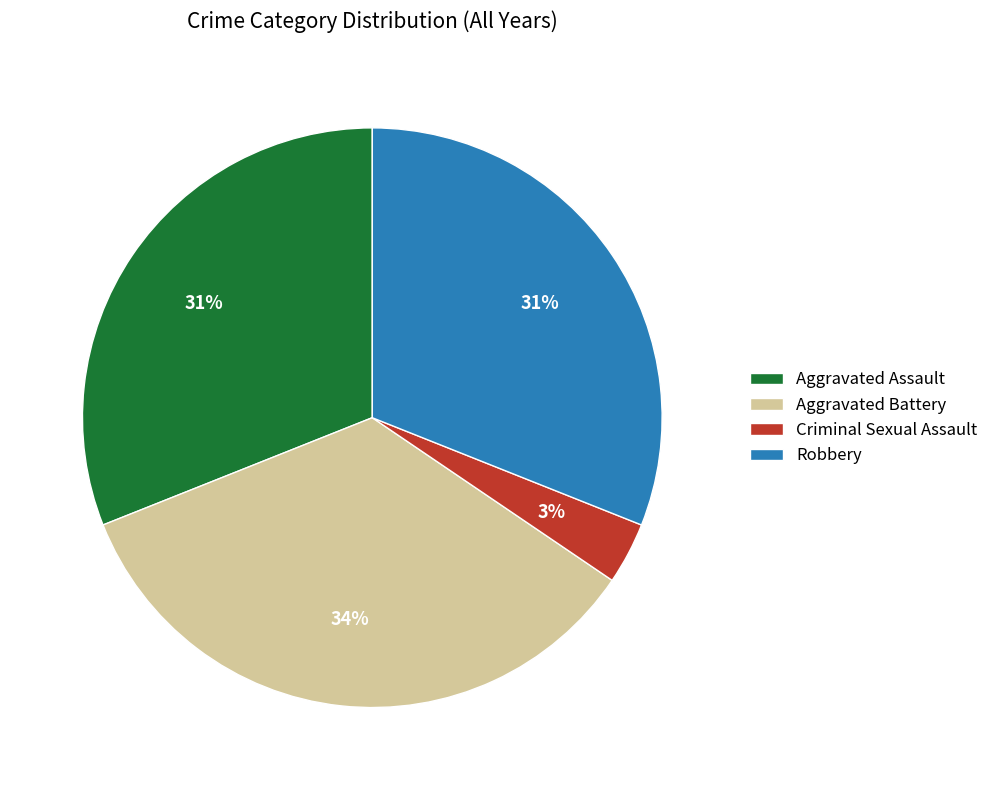

Which category has the smallest portion of the pie?

Criminal Sexual Assault